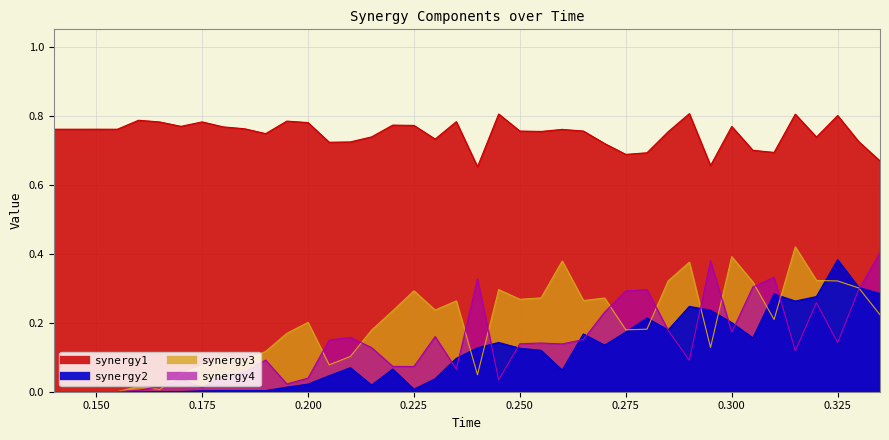

What are all the series names shown in the legend?

synergy1, synergy2, synergy3, synergy4